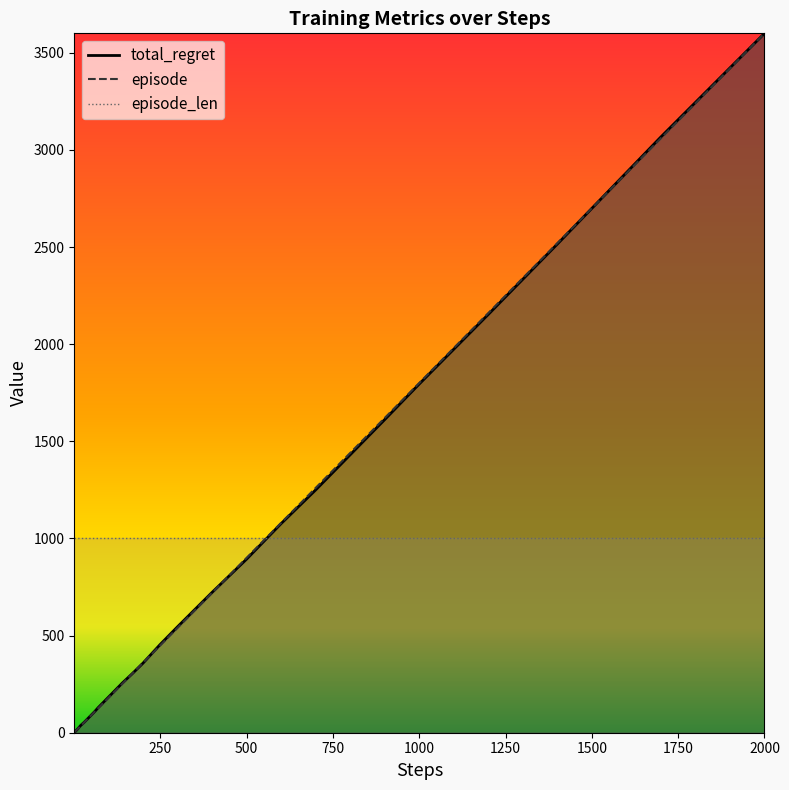

What is the difference between the highest and lowest values at 1000?

5.0